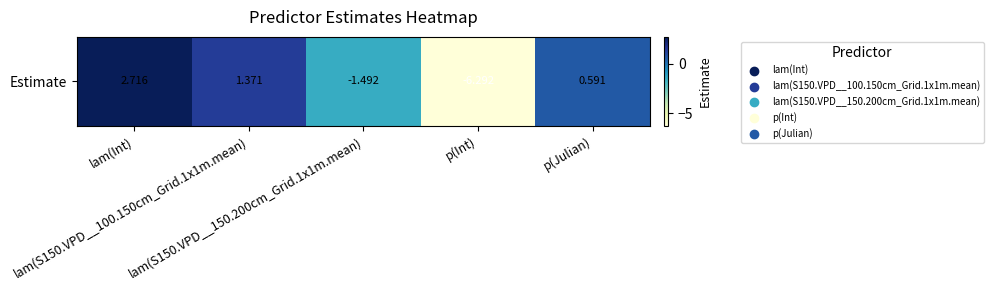

Read the value at p(Julian).

0.6